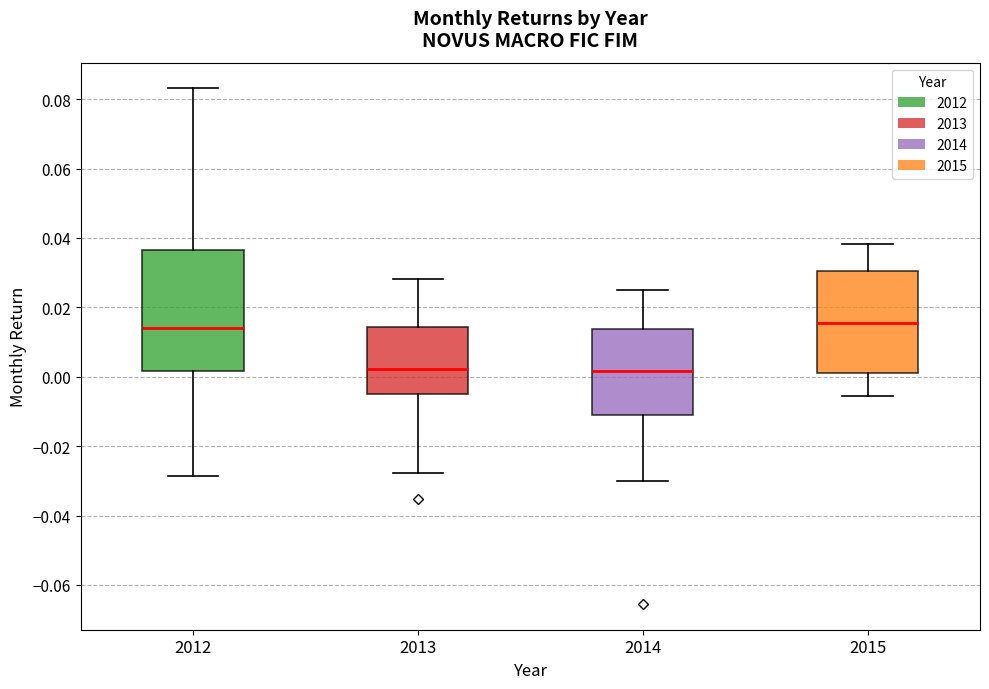

Comparing the boxes themselves (not the whiskers), which one is the tallest?

2012